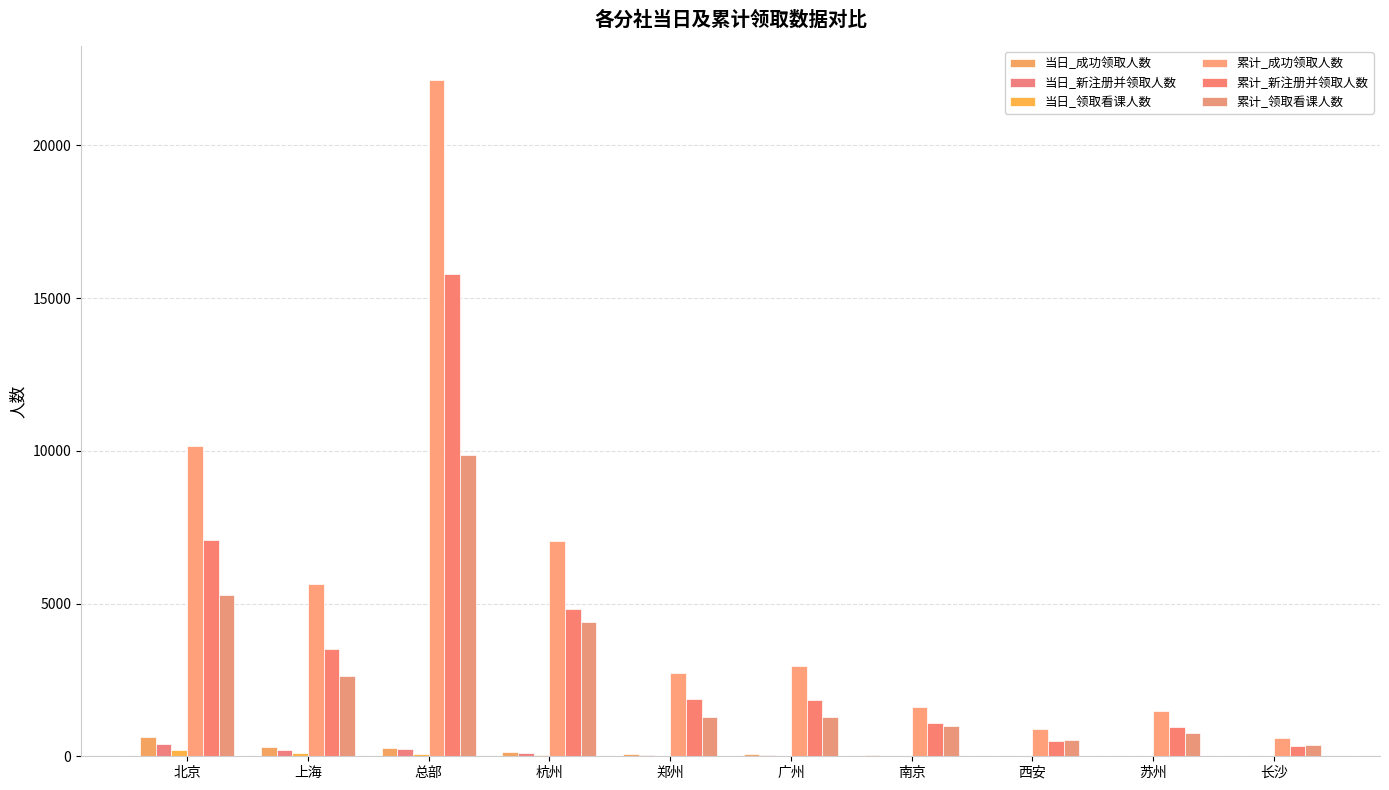

What is the difference between the 累计_领取看课人数 values at 上海 and 郑州?

1328